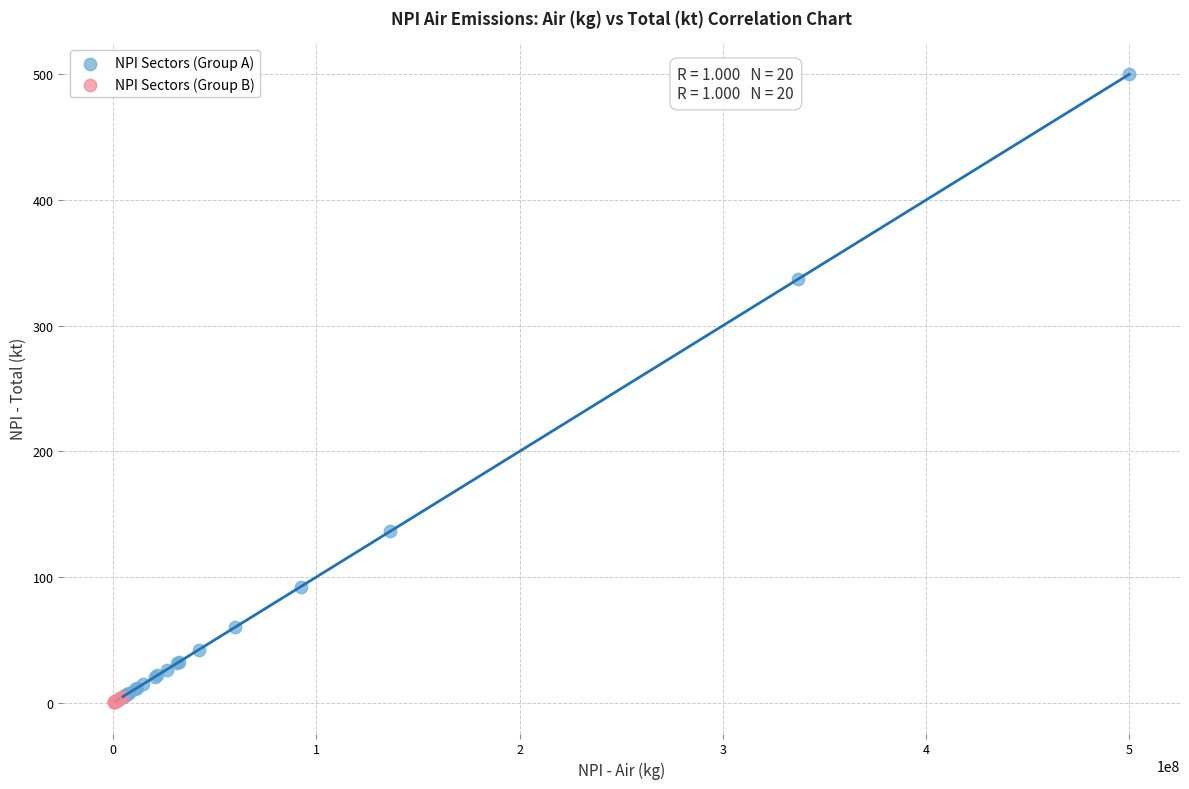

Which series reaches the maximum Y coordinate?

NPI Sectors (Group A)